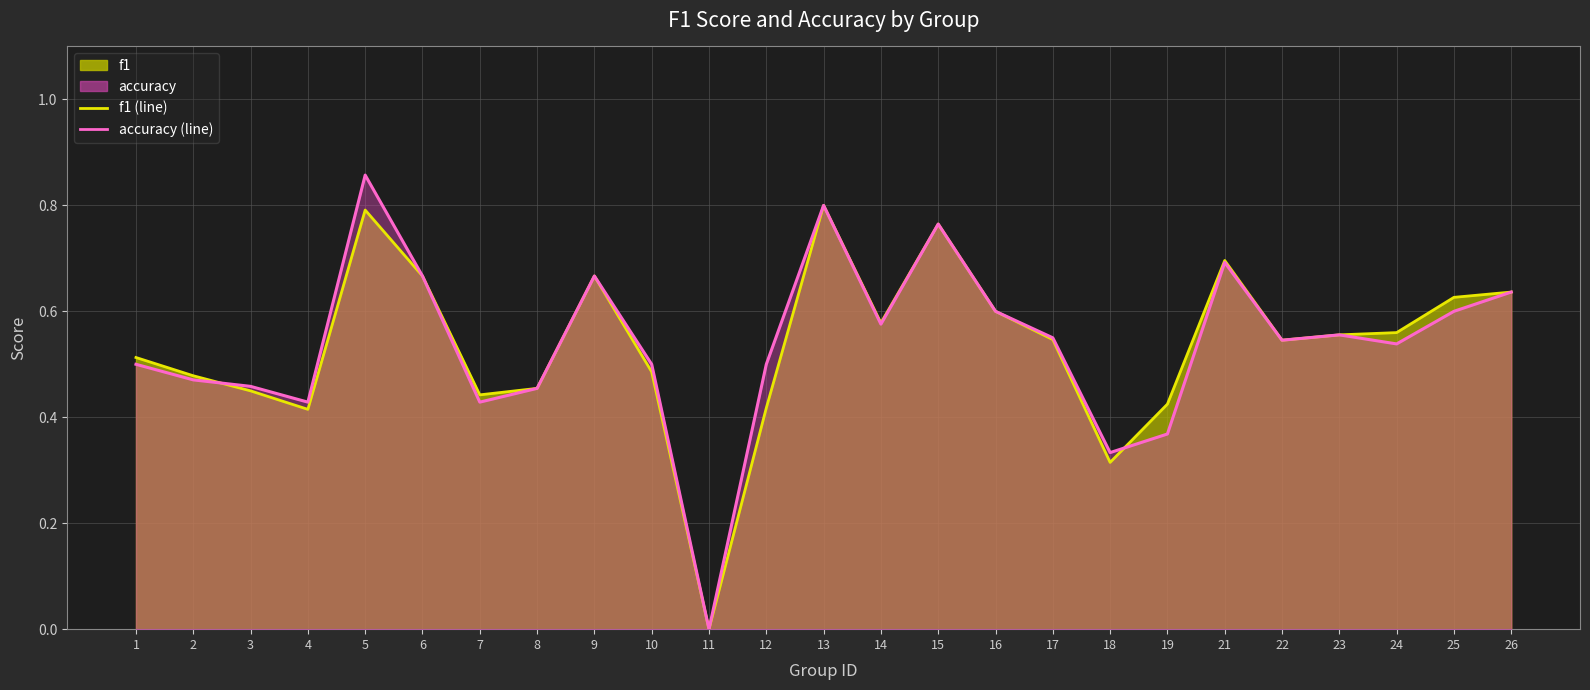

Rank the series by their maximum value, from highest to lowest.

accuracy, f1